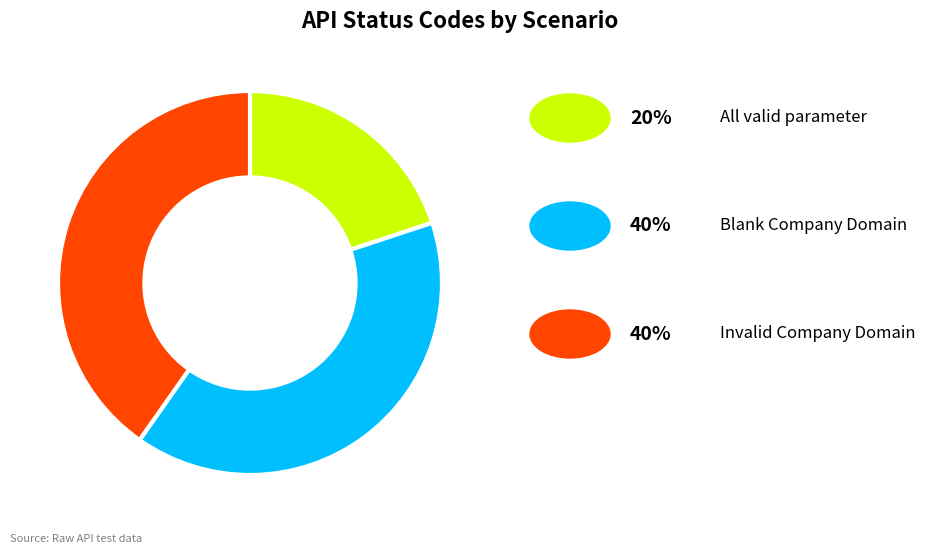

Does any single category account for the majority?

No